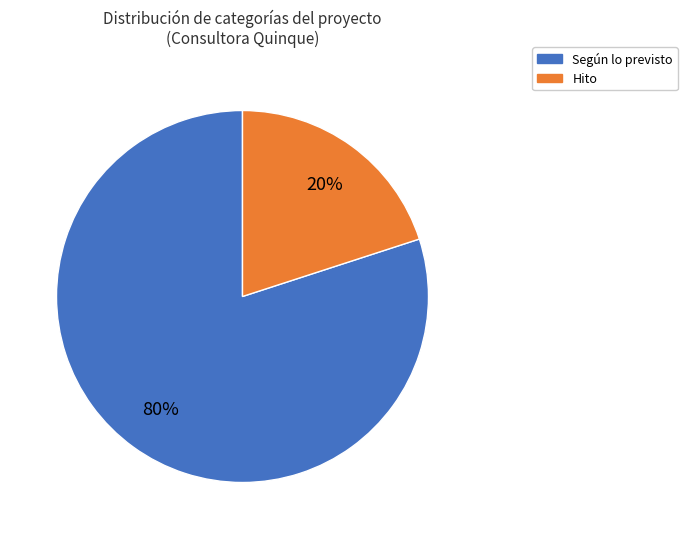

To the nearest percent, what is the difference between the largest and smallest slice percentages?

60%